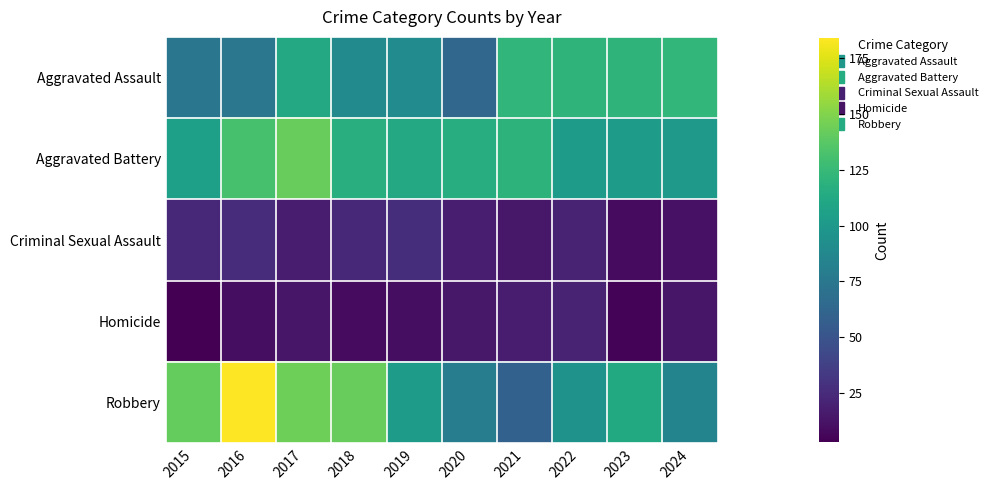

Reading left to right, what are all the values shown in this chart?

Aggravated Assault: 2015=74	2016=75	2017=112	2018=89	2019=90	2020=63	2021=122	2022=121	2023=121	2024=123
Aggravated Battery: 2015=105	2016=131	2017=142	2018=117	2019=112	2020=116	2021=120	2022=102	2023=103	2024=100
Criminal Sexual Assault: 2015=24	2016=26	2017=17	2018=24	2019=27	2020=18	2021=15	2022=20	2023=8	2024=12
Homicide: 2015=3	2016=10	2017=14	2018=8	2019=10	2020=15	2021=17	2022=21	2023=5	2024=14
Robbery: 2015=141	2016=184	2017=144	2018=142	2019=102	2020=79	2021=59	2022=95	2023=113	2024=85